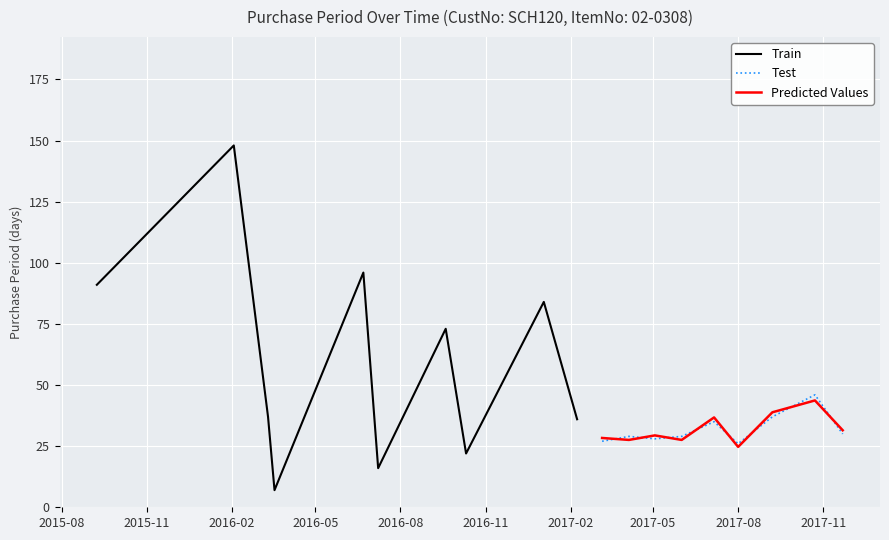

At which category does the data reach its first local valley?

2016-03-18